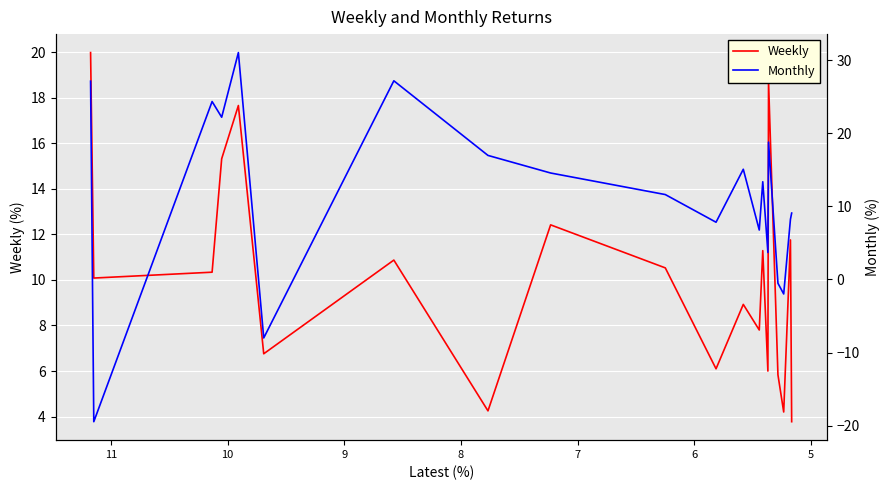

Which category has the lowest value across all series?

5